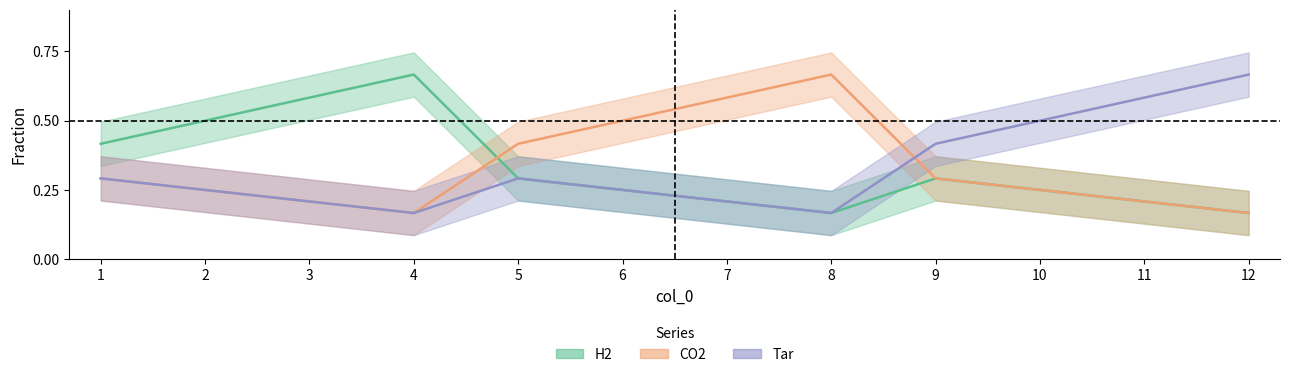

What is the lowest value of the Tar series?

0.2